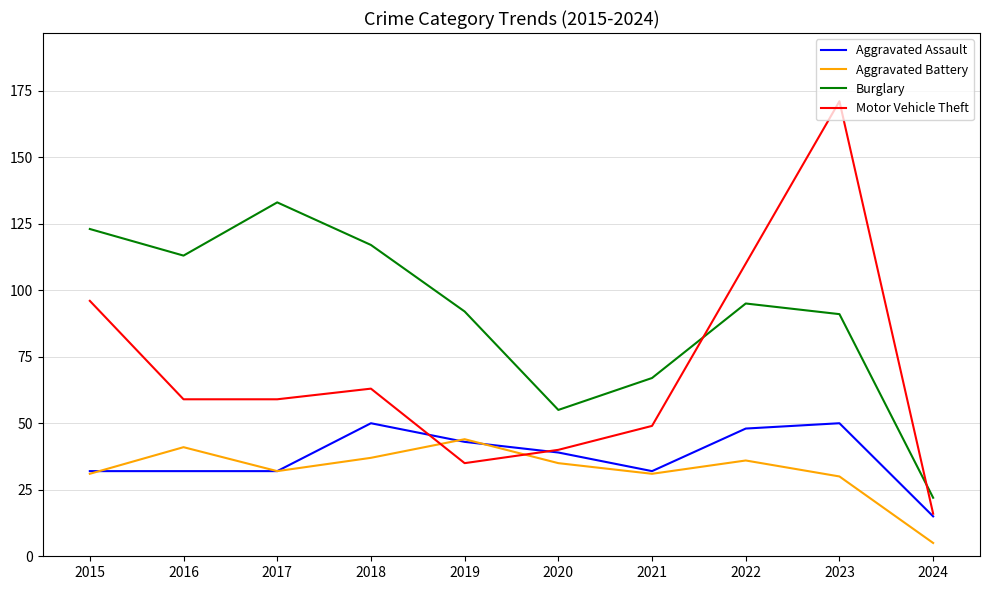

Between 2019 and 2021, which series saw the biggest shift?

Burglary